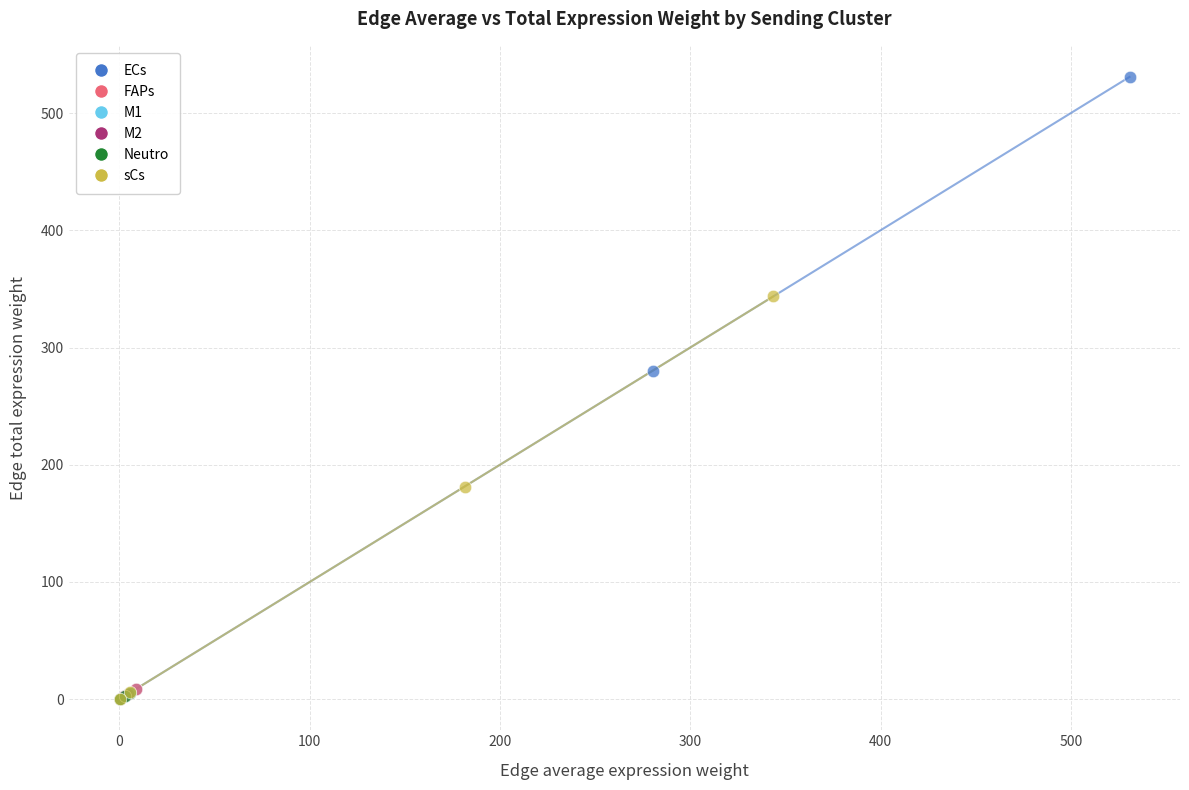

Which series contains the highest Y value?

ECs